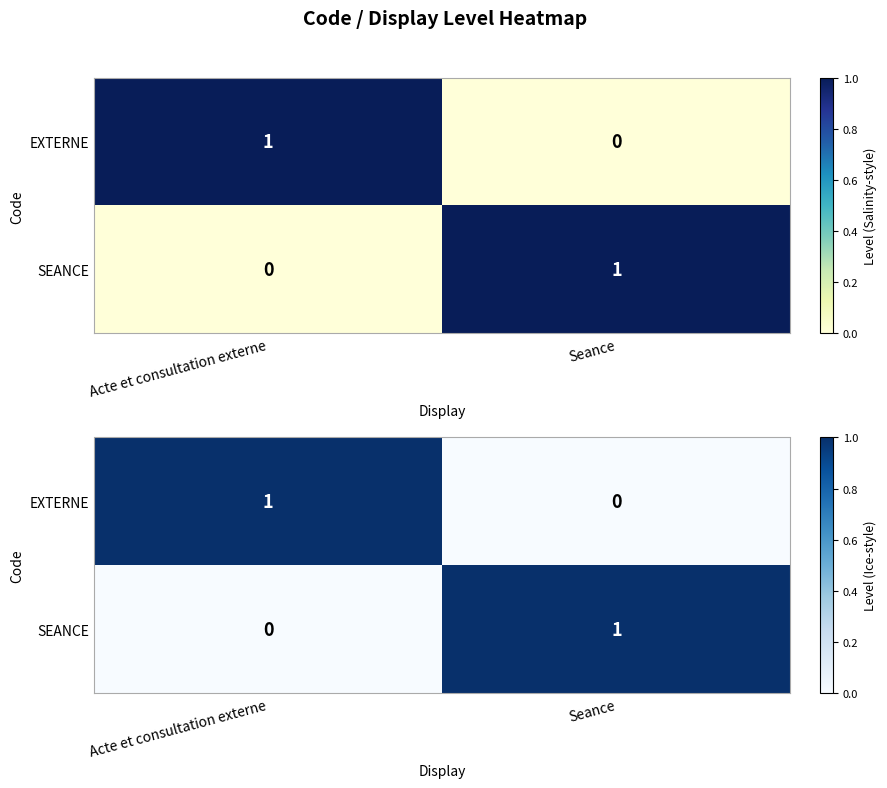

Count the SEANCE values in the range 0 to 1.

2